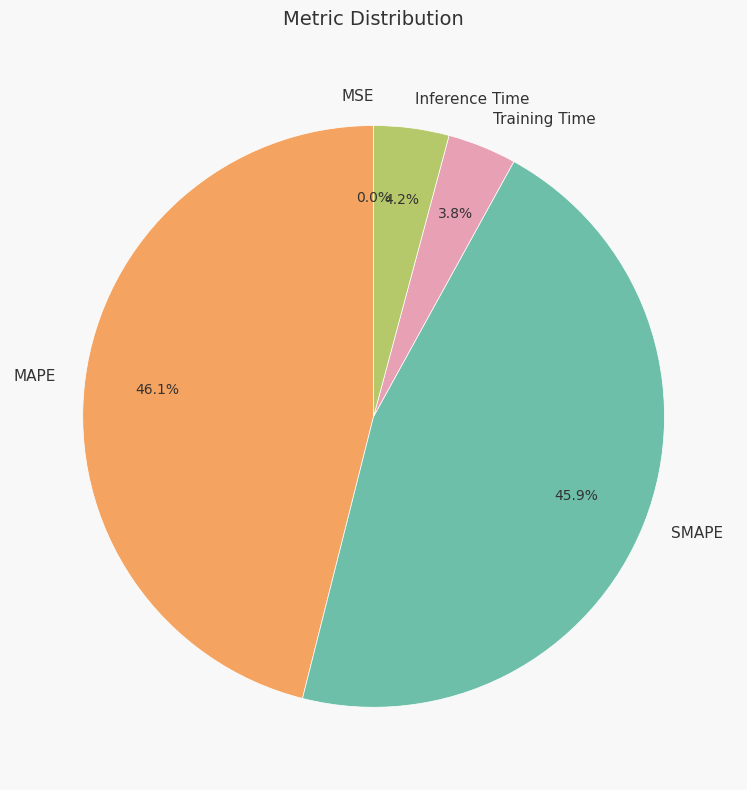

To the nearest percent, what is the average slice percentage?

20%